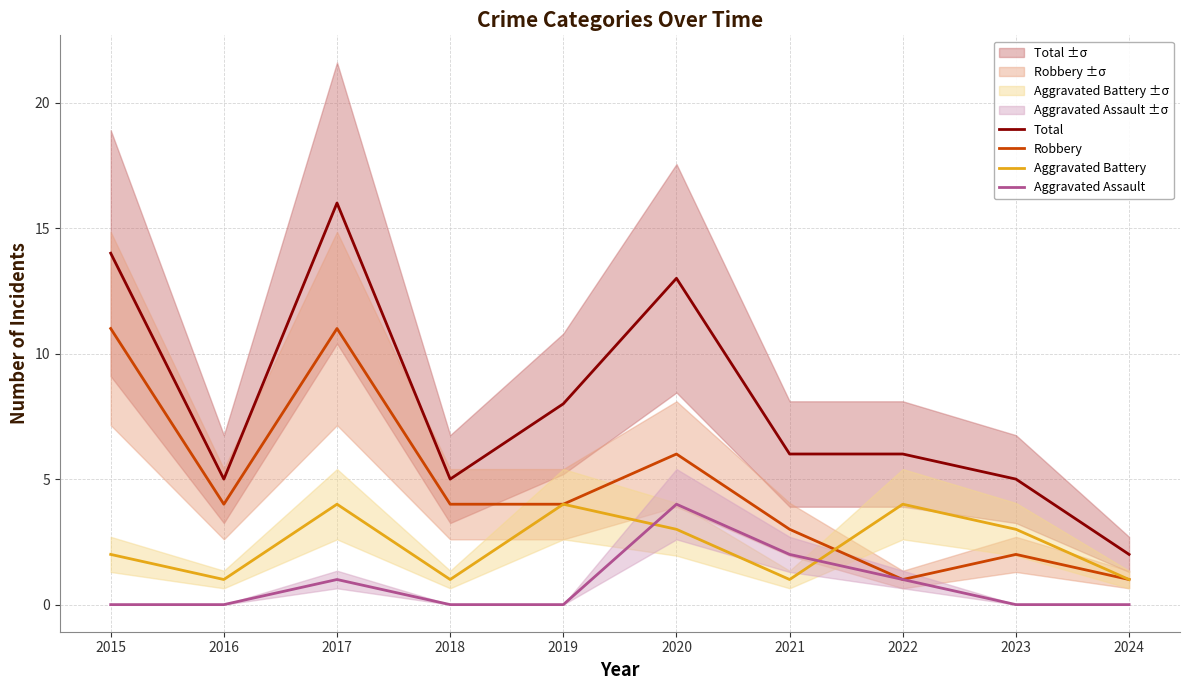

What are all the series names shown in the legend?

Total, Robbery, Aggravated Battery, Aggravated Assault